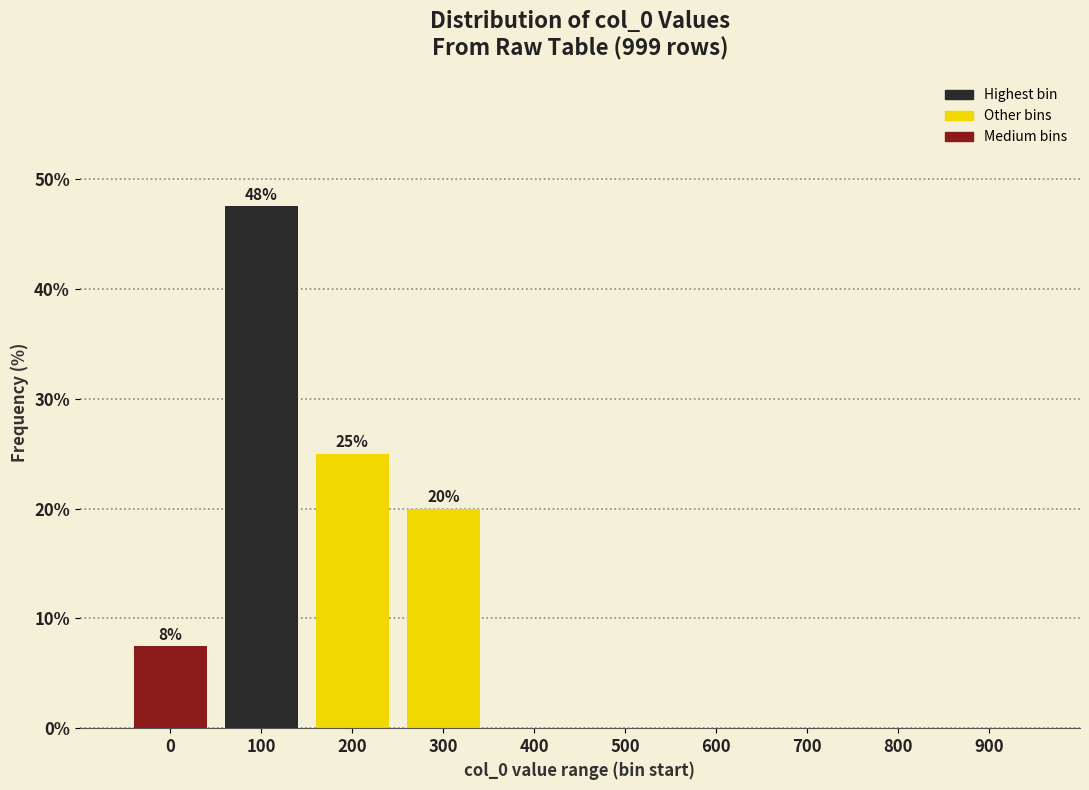

Reading left to right, transcribe all the data shown in this chart.

0=7.5	100=47.5	200=25.0	300=20.0	400=0.0	500=0.0	600=0.0	700=0.0	800=0.0	900=0.0